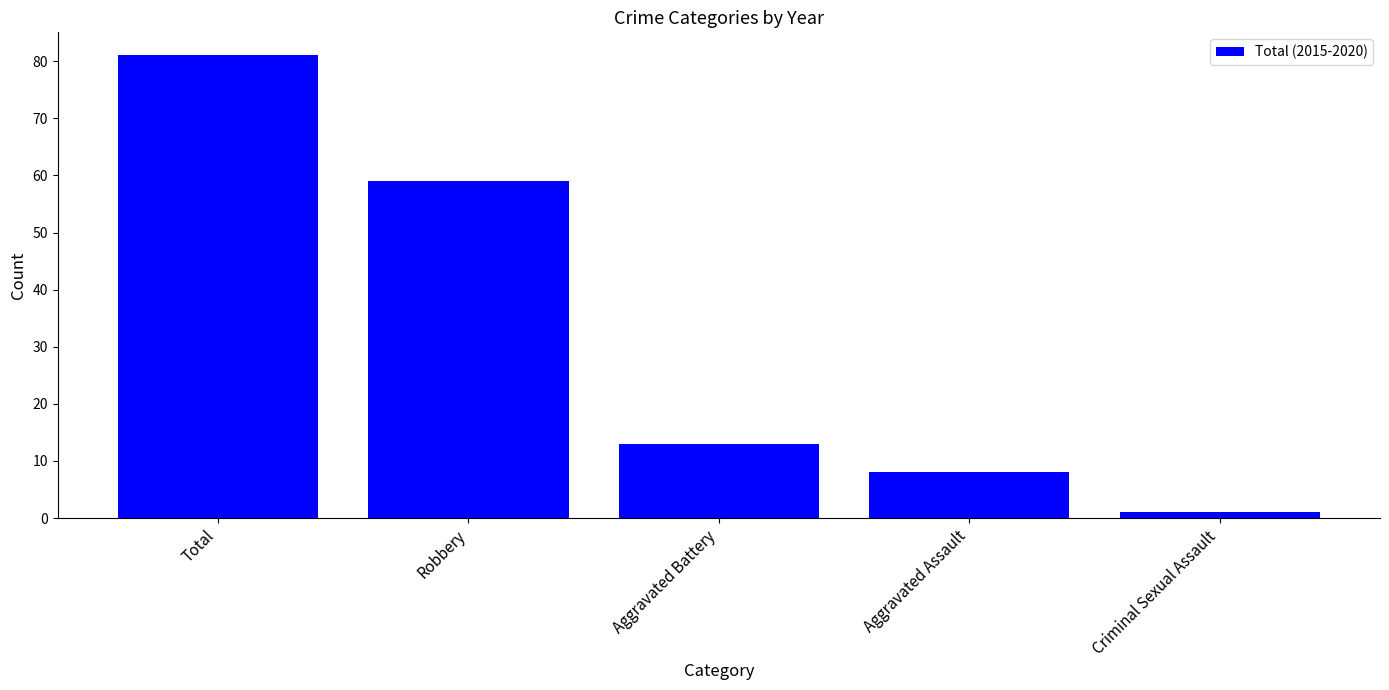

What is the value of the 4th bar from the left?

8